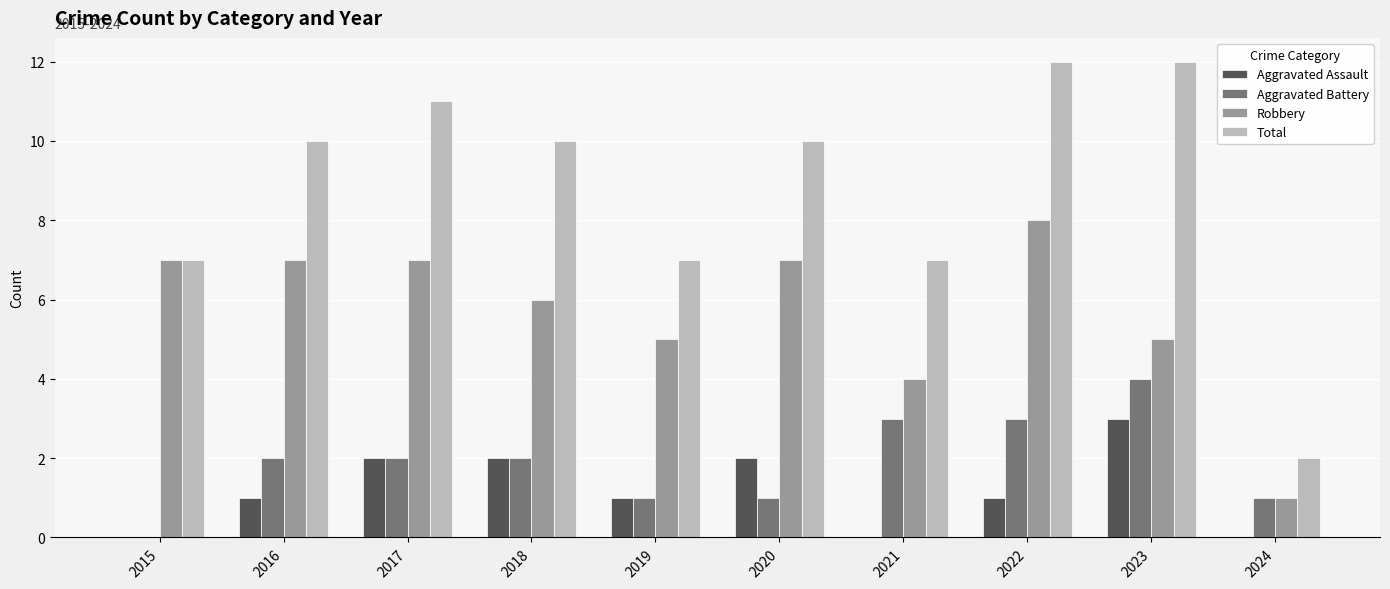

Is it true that Total equals 7 at 2019?

True